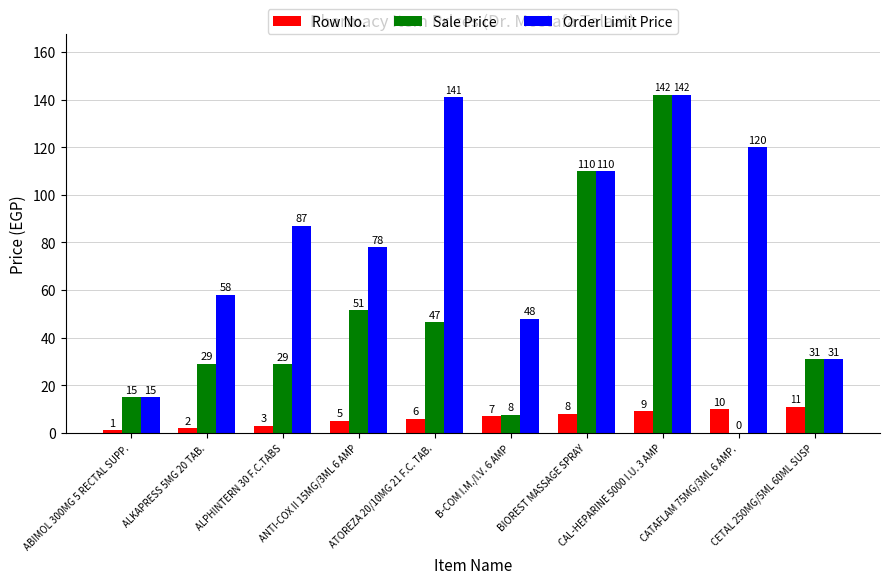

How many categories are shown in the chart?

10